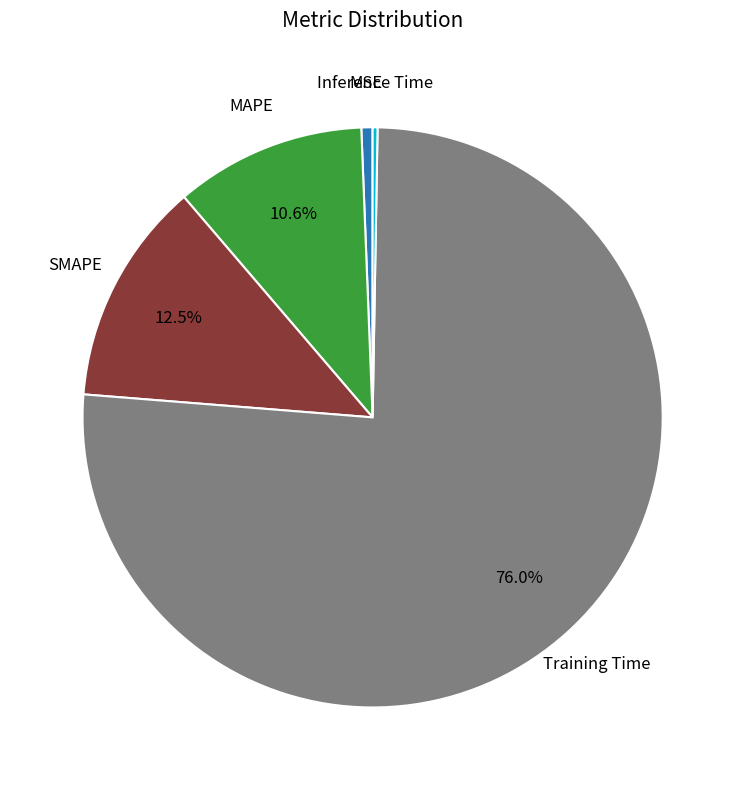

Does any single category account for the majority?

Yes